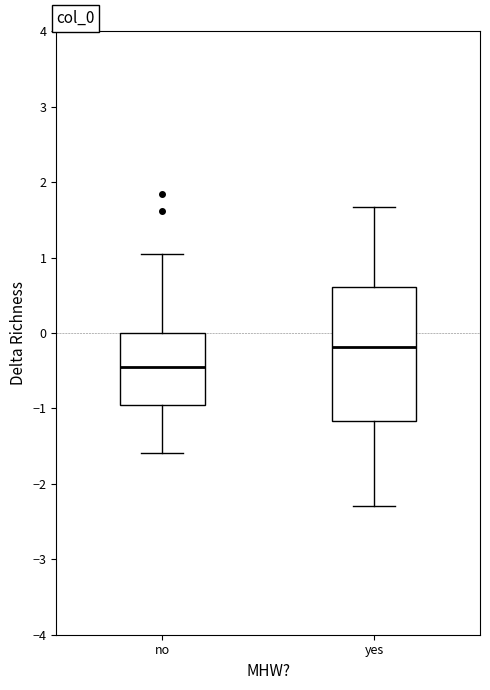

Where is the lower edge of the box for no on the y-axis? The values are not printed on the chart, so give them approximately, as read against the axis.

-1.0